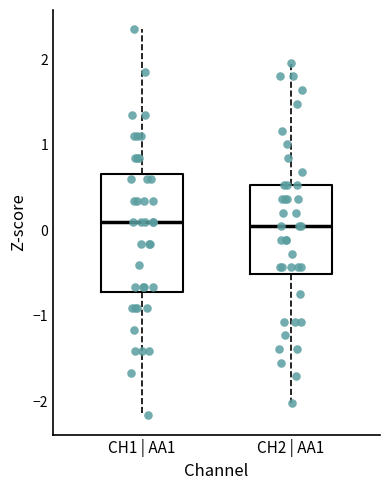

Reading left to right, transcribe this box plot: for each box, give where its median line is, the range the box spans, and where its two whiskers end, as read against the y-axis. The values are not printed on the chart, so give them approximately, as read against the axis.

CH1 | AA1: median 0.1, box -0.7 to 0.7, whiskers -2.2 to 2.4
CH2 | AA1: median 0.0, box -0.5 to 0.5, whiskers -2.0 to 2.0